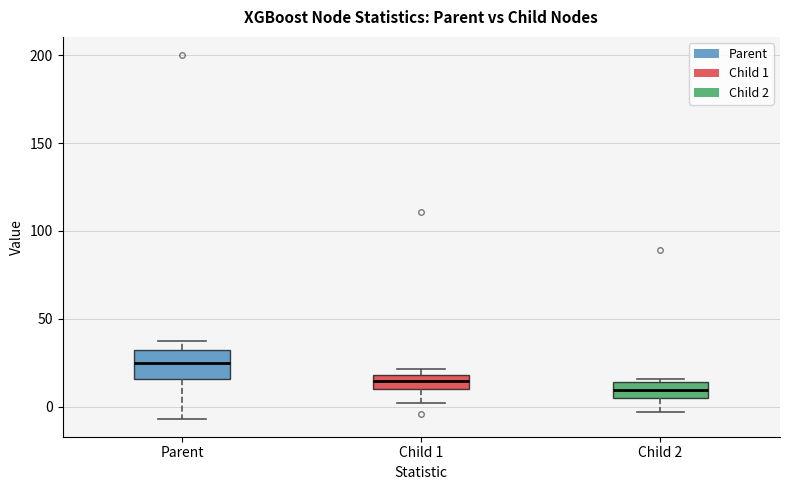

Which box has the highest median line?

Parent